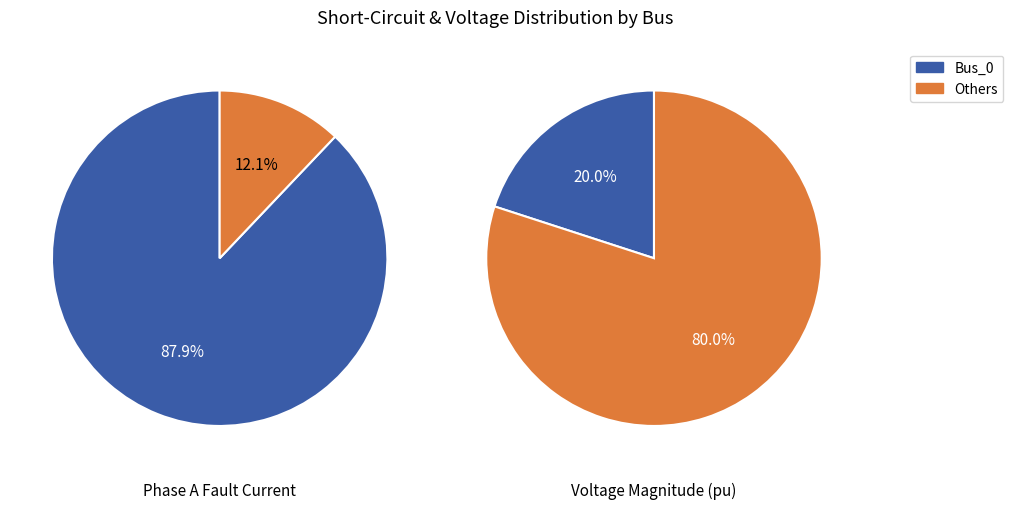

The Bus_1 slice represents 1% of the pie. True or false?

False